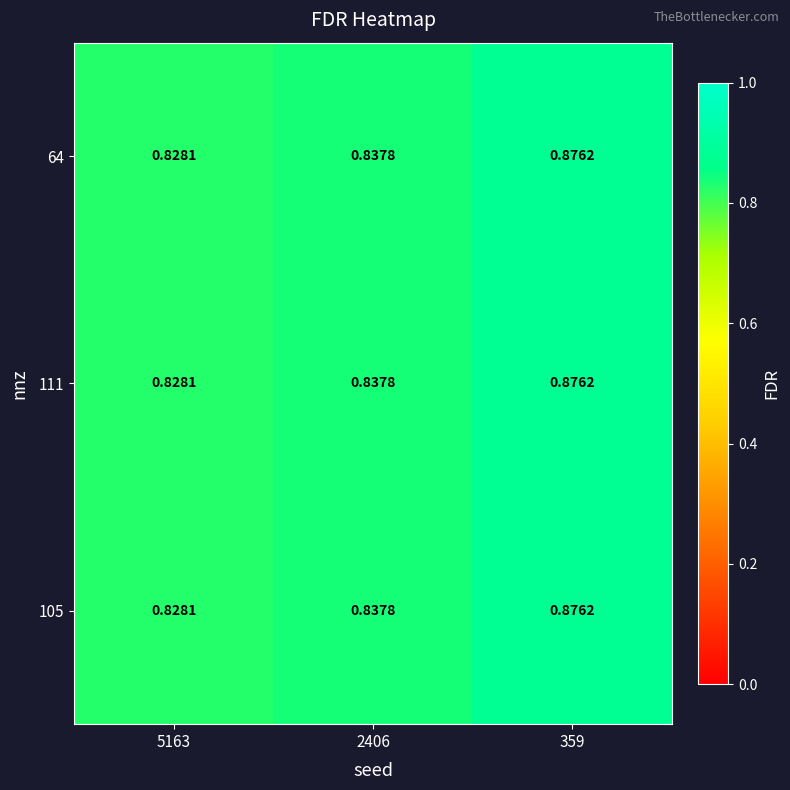

Reading left to right, transcribe all the data shown in this chart.

64: 5163=0.8	2406=0.8	359=0.9
111: 5163=0.8	2406=0.8	359=0.9
105: 5163=0.8	2406=0.8	359=0.9